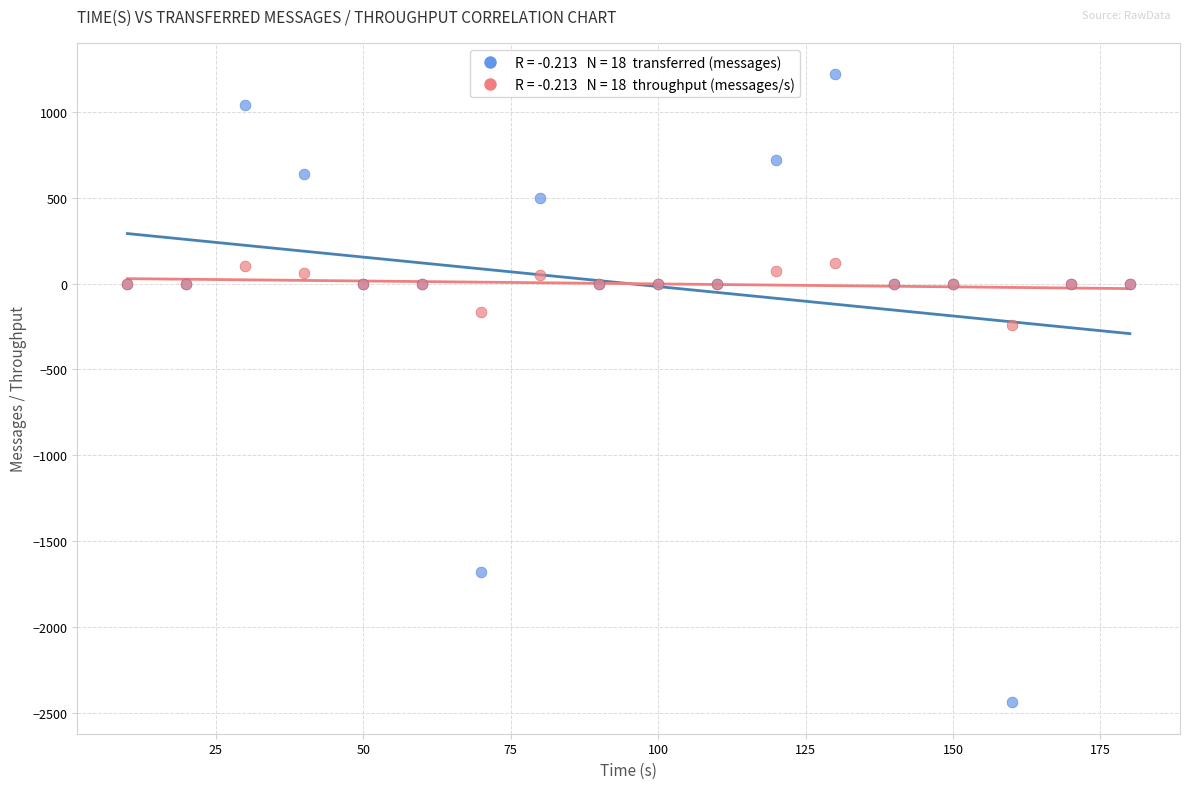

Across all series, what Y value is closest to -610?

-243